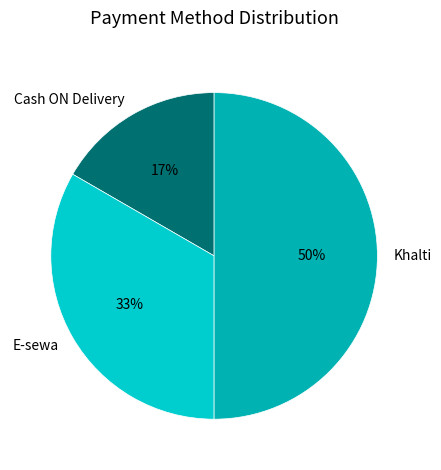

Is the sum of Cash ON Delivery and Khalti greater than half?

Yes